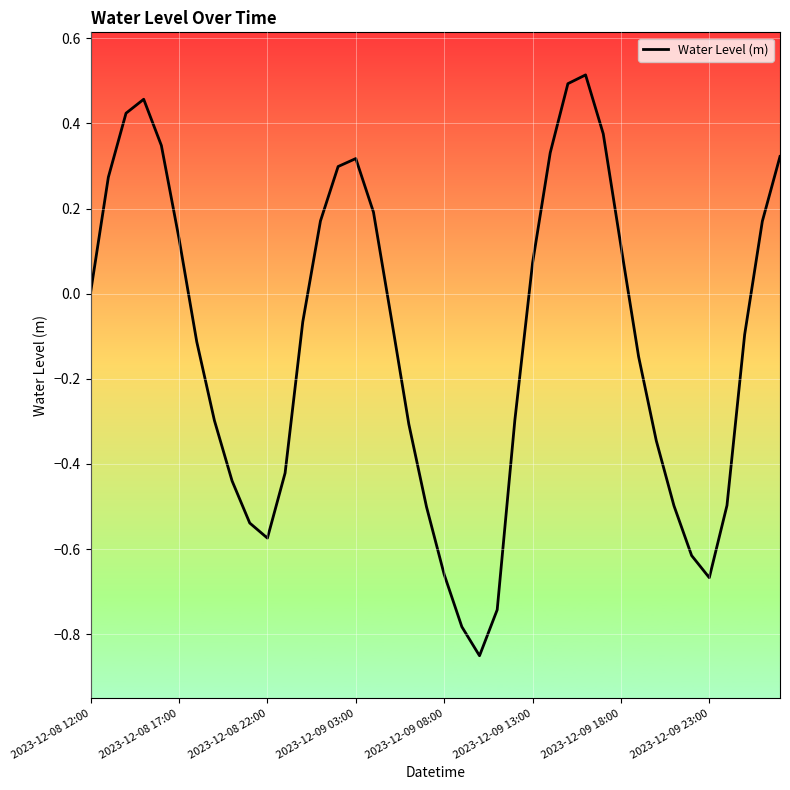

How many interior local peaks (higher than both neighbors) does the data have?

3